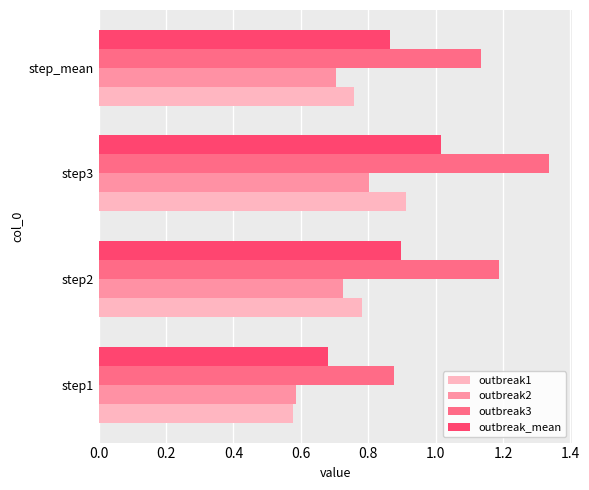

At which label does outbreak1 reach its peak?

step3